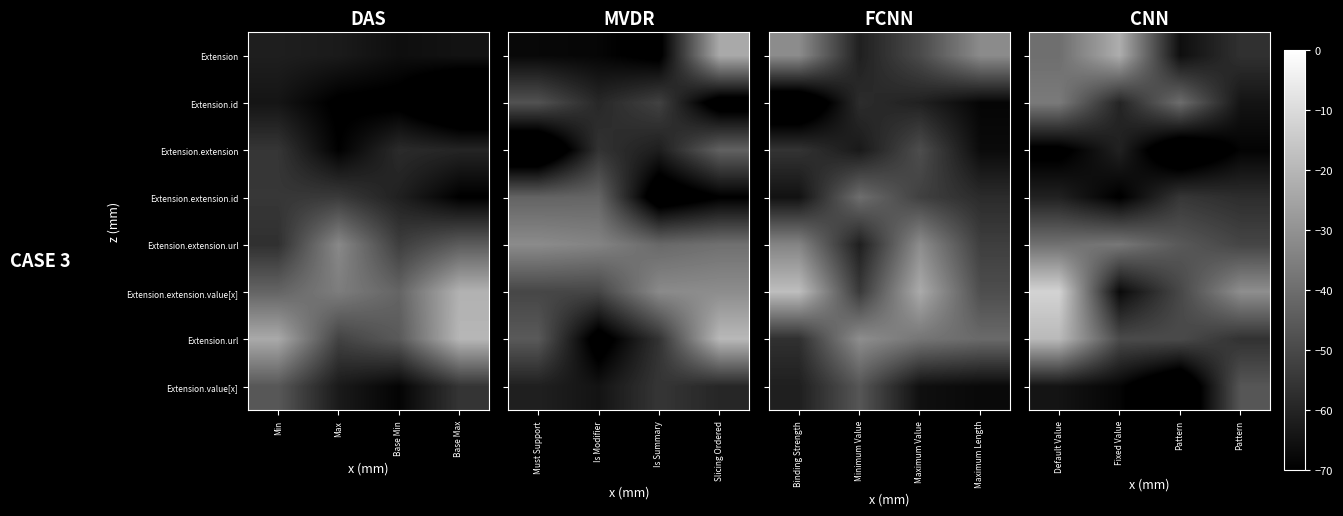

What is the highest value of the row_0 series?

-22.6